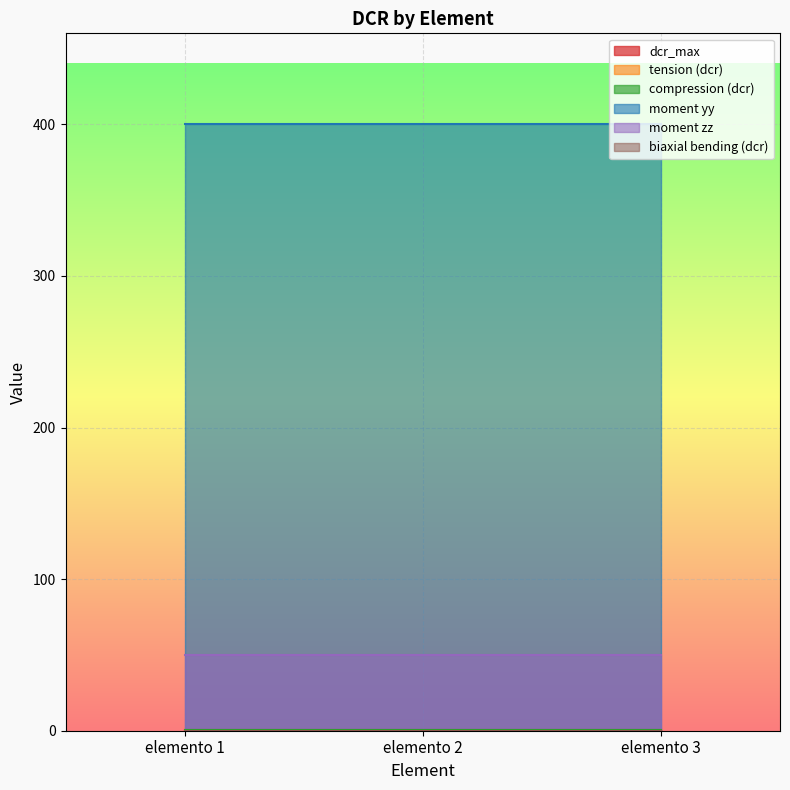

Is the value of moment zz at elemento 3 greater than the value of tension (dcr) at elemento 2?

Yes